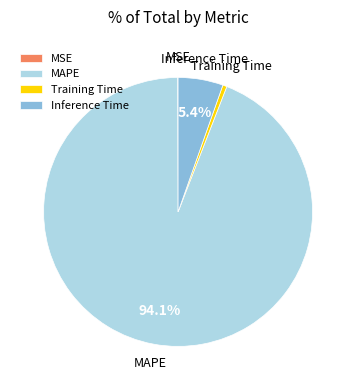

Which slice is the largest?

MAPE